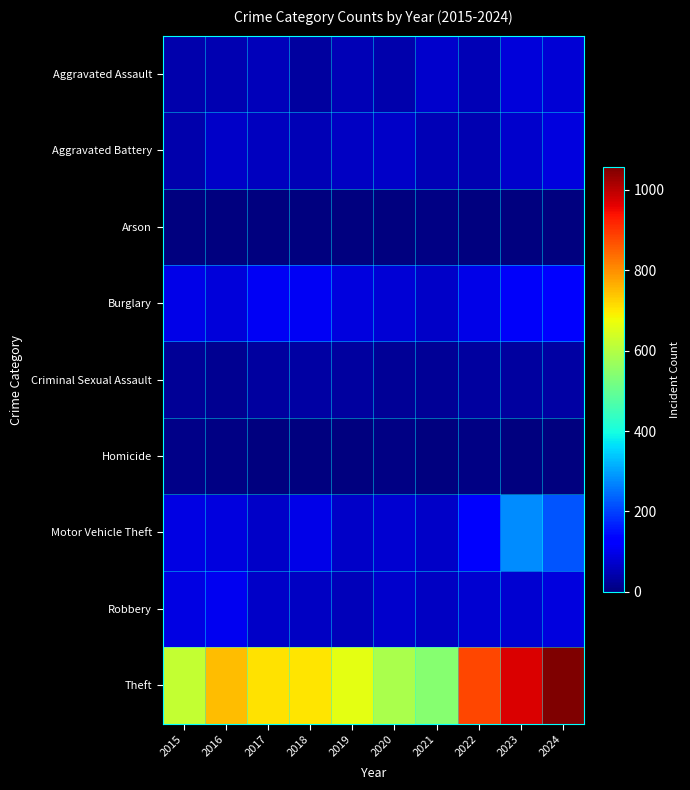

What is the greatest value displayed?

1056